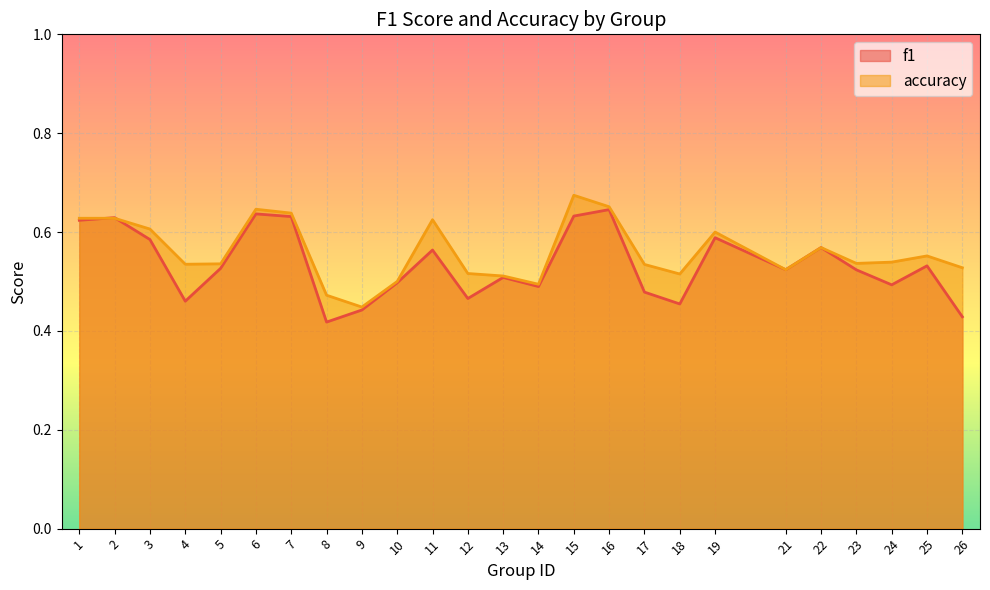

The accuracy series shows 0.5 at 5. True or false?

True